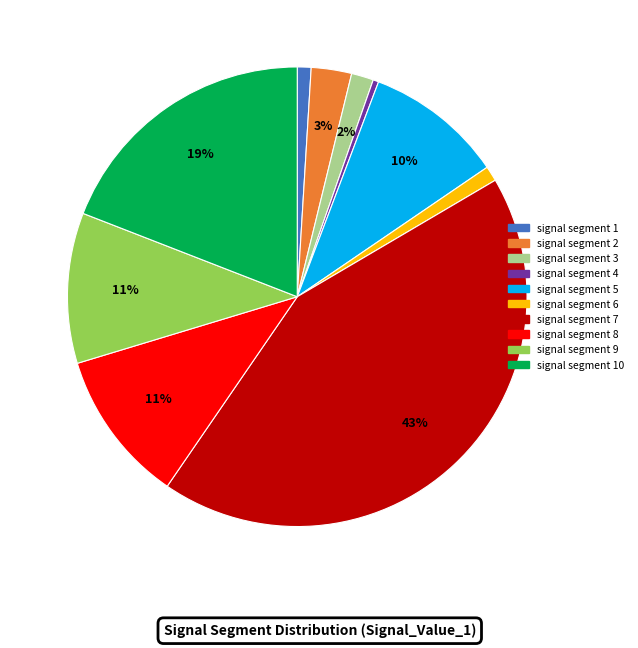

To the nearest percent, what is the difference between the signal segment 9 and signal segment 3 slice percentages?

9%